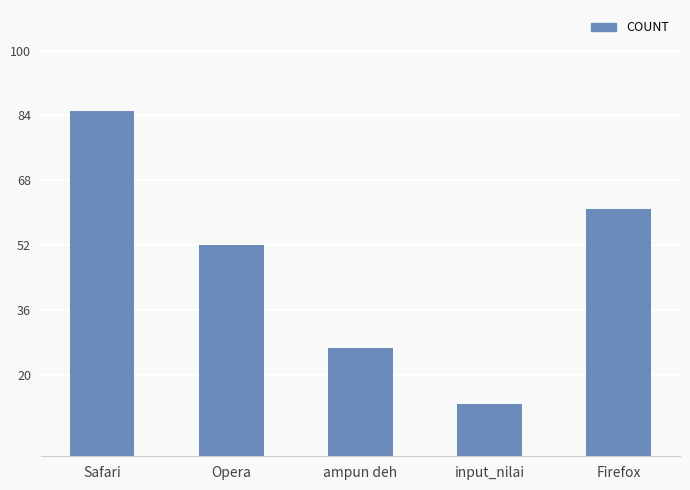

Is it true that the value at Firefox is 61.0?

True